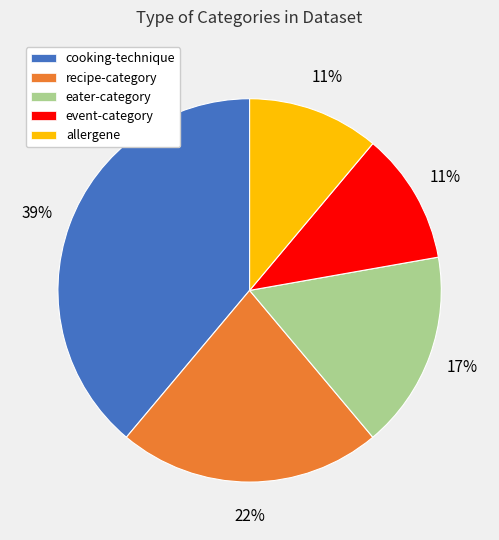

To the nearest percent, what percentage of the pie is recipe-category?

22%